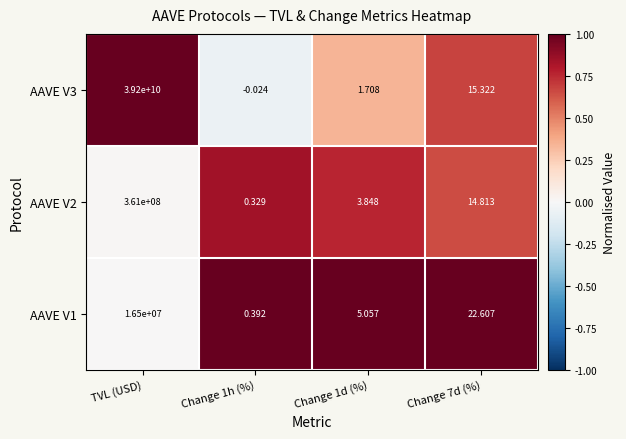

Is the value of AAVE V2 at Change 7d (%) greater than the value of AAVE V1 at Change 1d (%)?

Yes